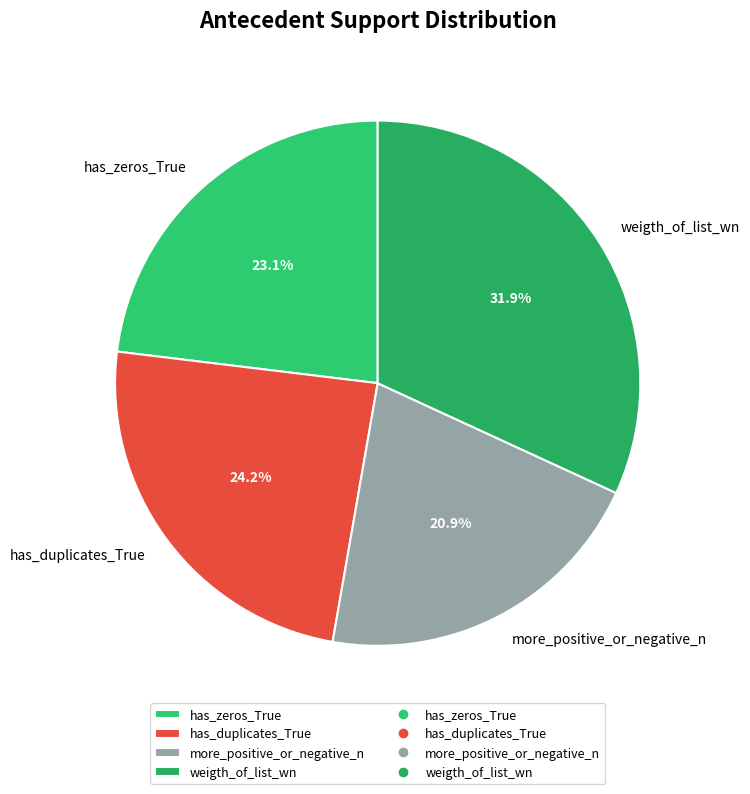

The has_duplicates_True slice represents 24% of the pie. True or false?

True